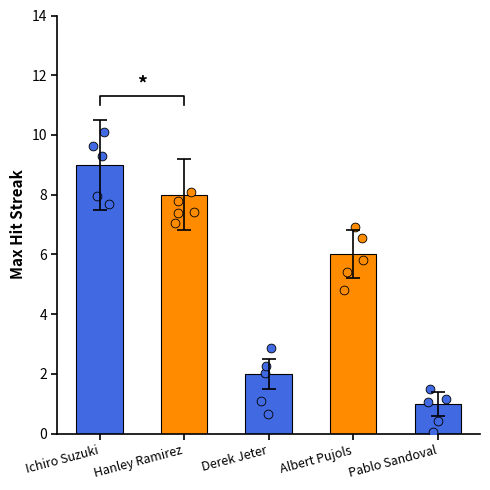

Which has a higher value, Hanley Ramirez or Pablo Sandoval?

Hanley Ramirez